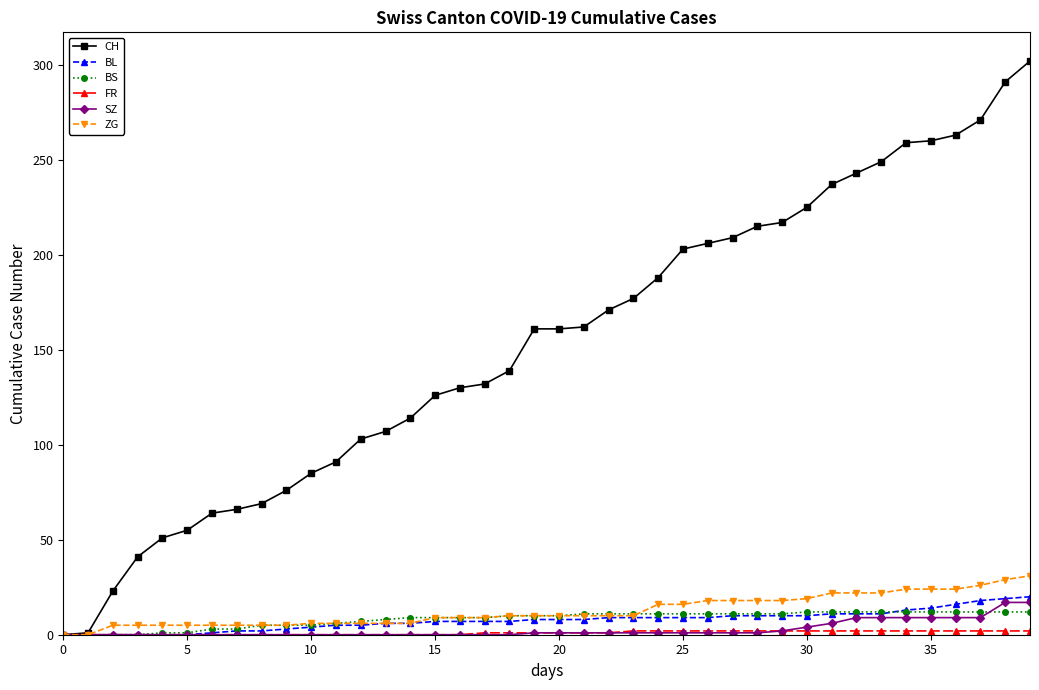

What is the maximum value shown in the chart?

302